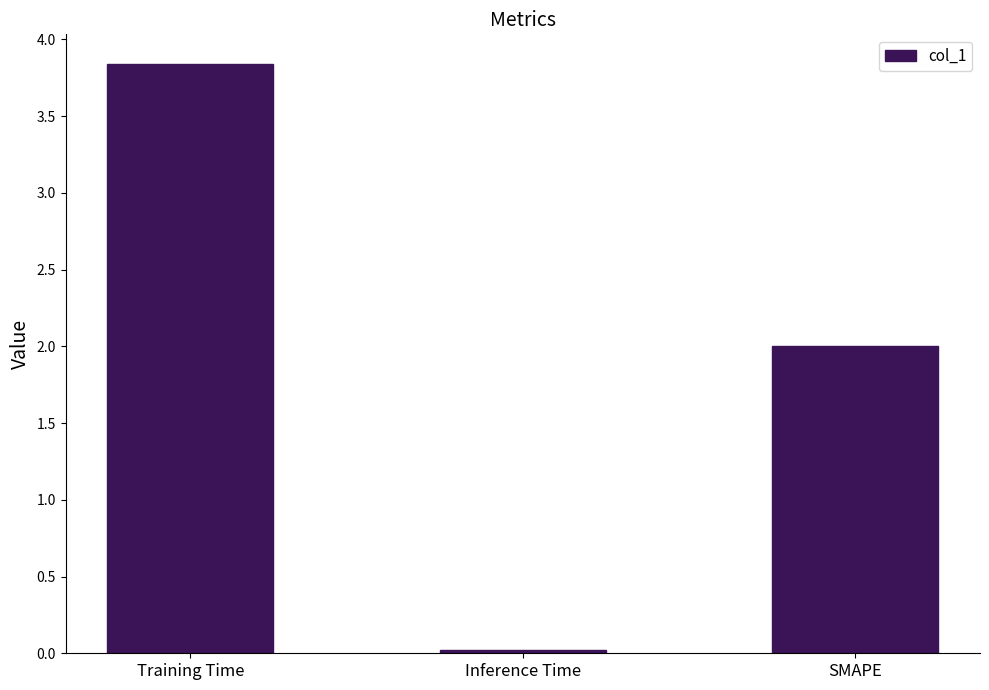

How many bars are there in total?

3